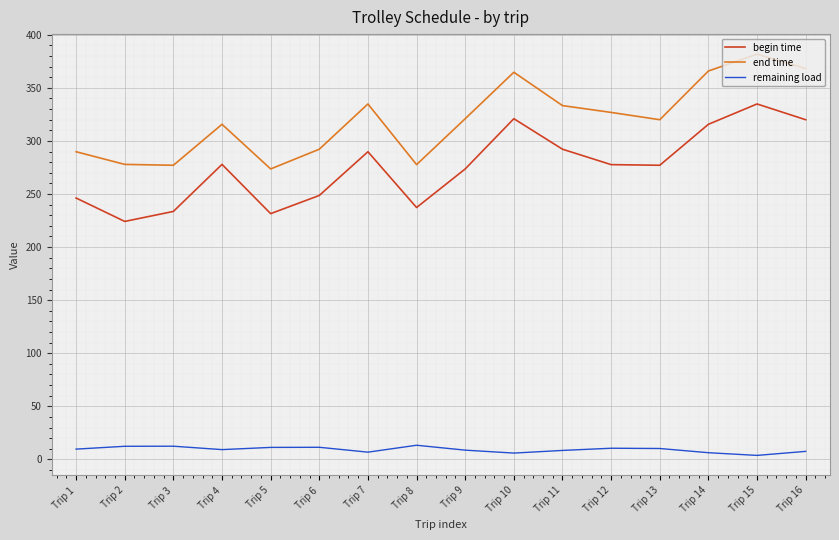

What is the total value across all series at Trip 5?

516.5